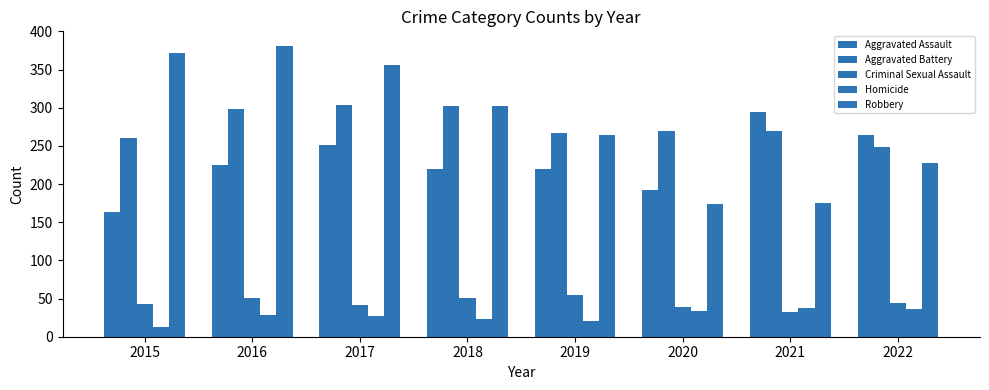

Count the number of categories in the chart.

8